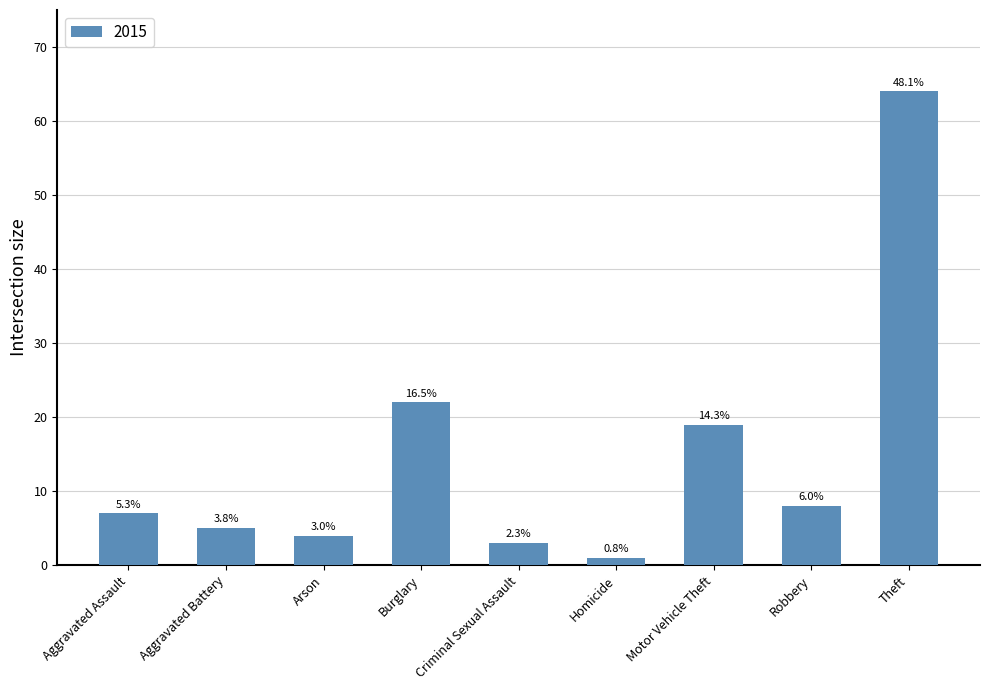

What position from the right is Theft?

1